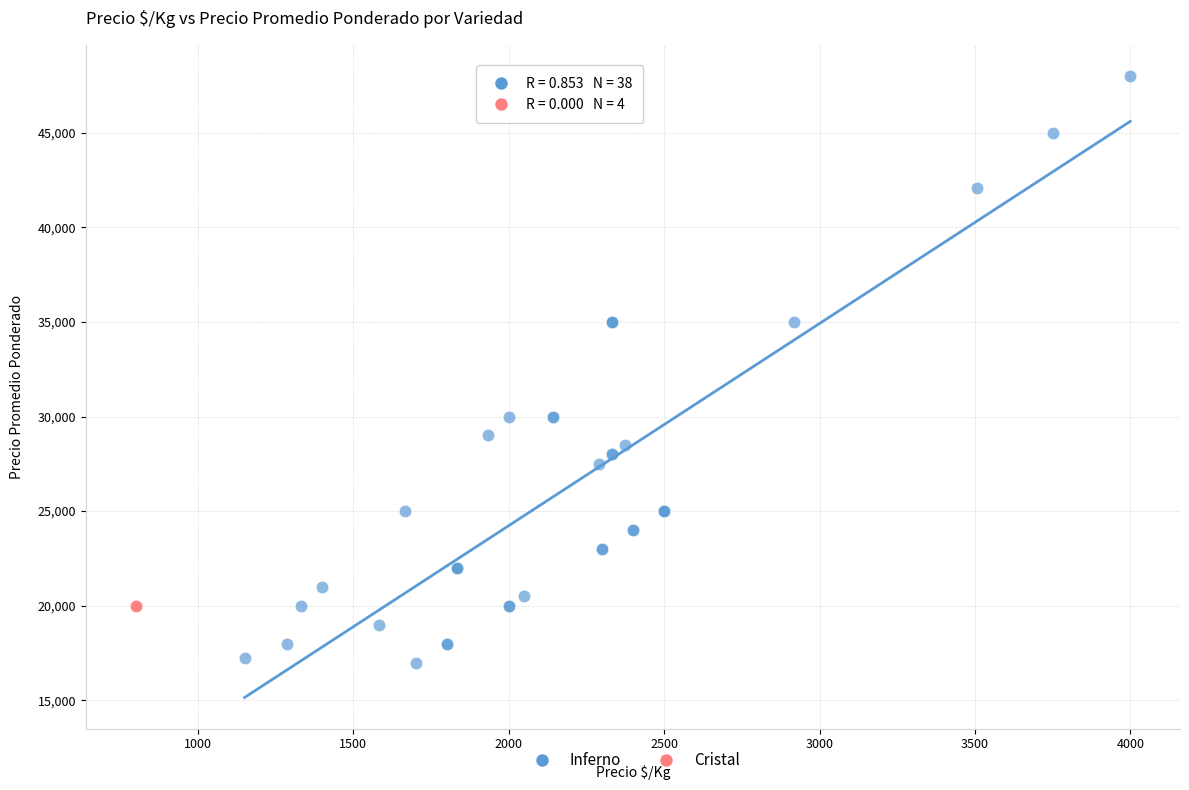

Which series reaches the minimum Y coordinate?

Inferno